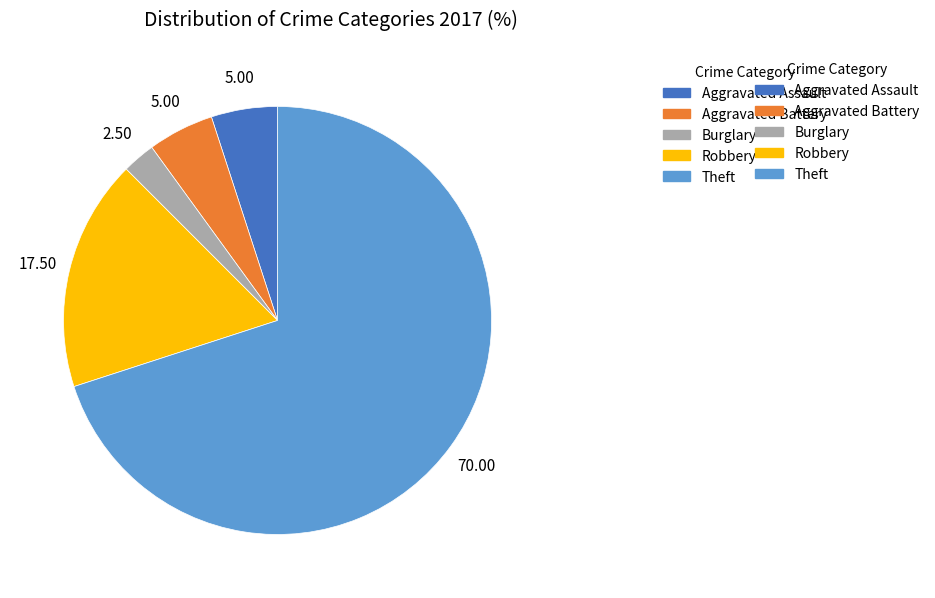

Does any single category account for the majority?

Yes